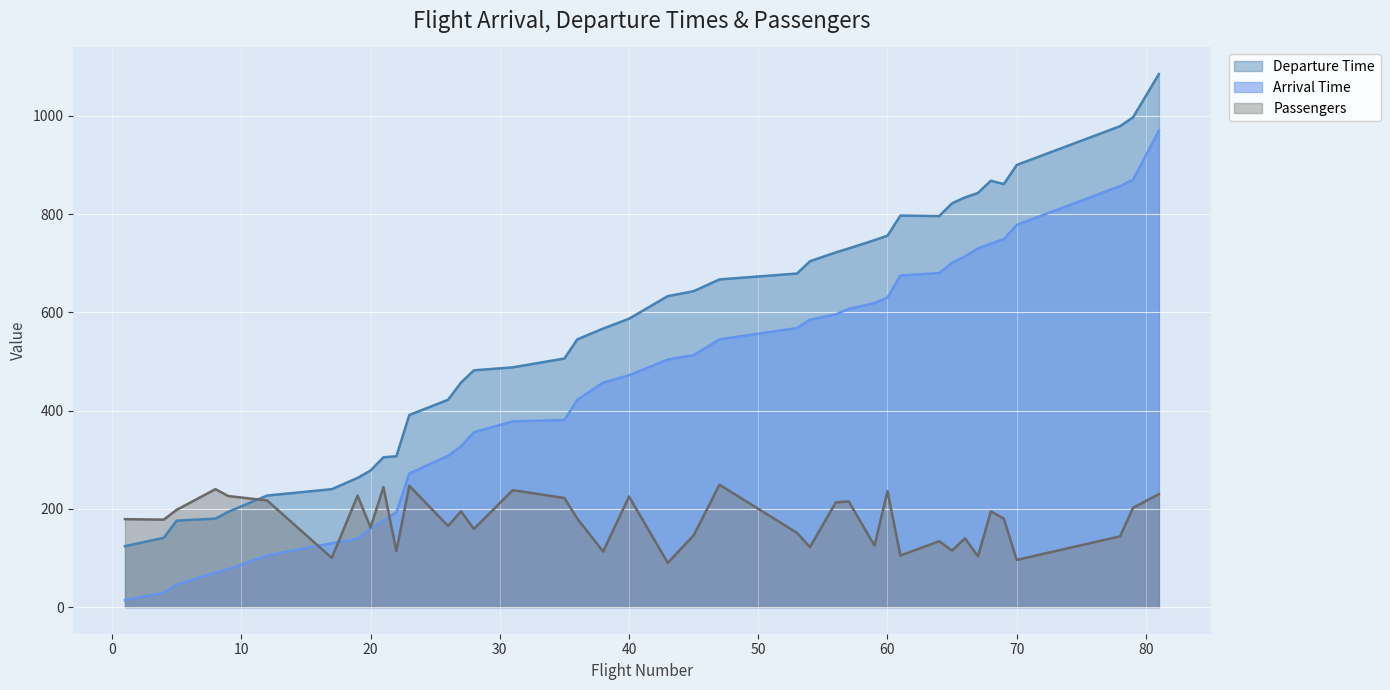

At which category is the sum across all series the highest?

81